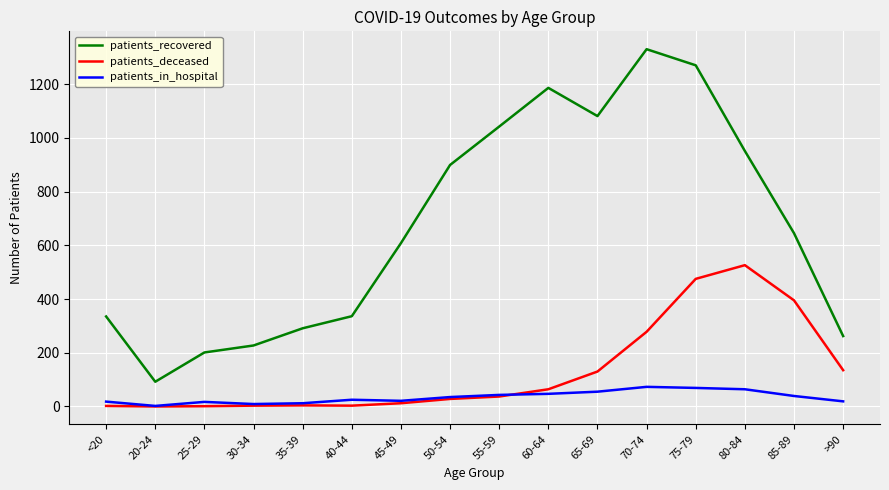

What is the spread (max minus min) of values at 75-79?

1201